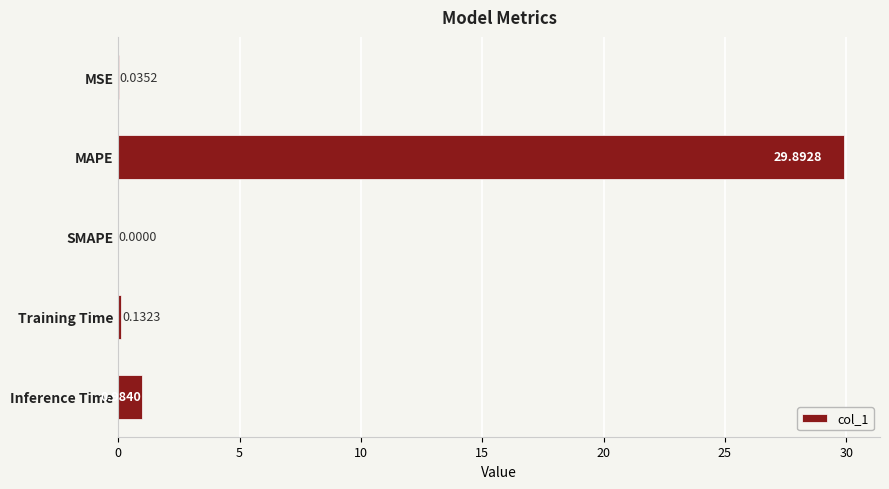

What is the sum of all values?

31.0